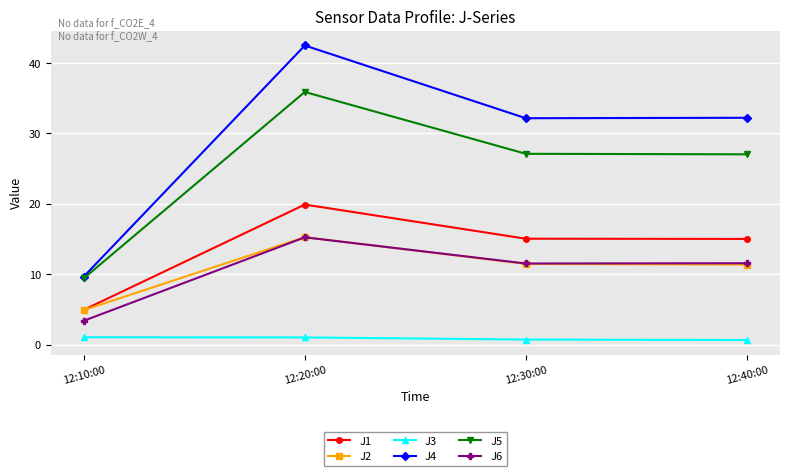

At which category is the sum across all series the highest?

12:20:00